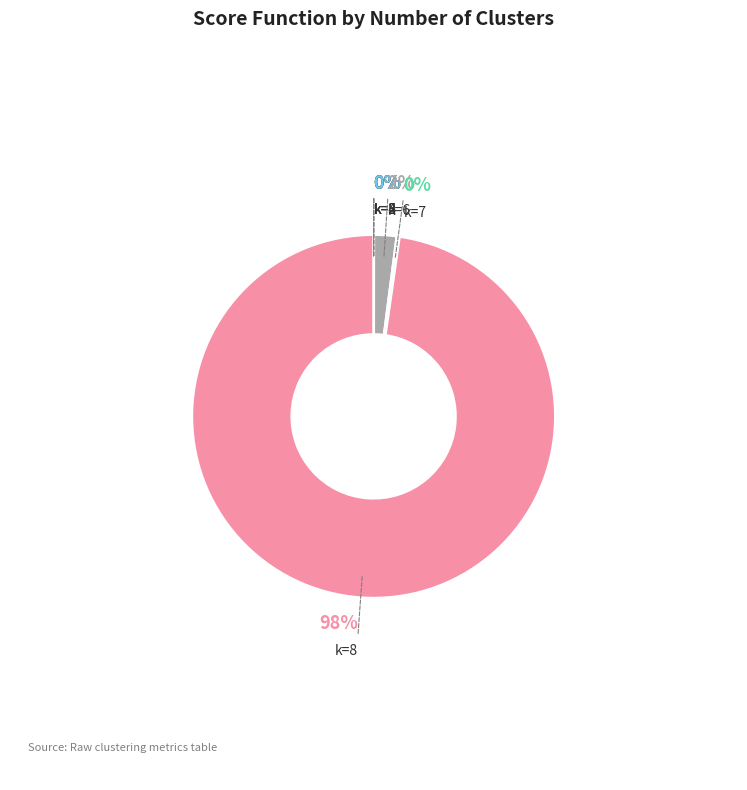

To the nearest percent, what is the difference between the 6 and 5 slice percentages?

2%